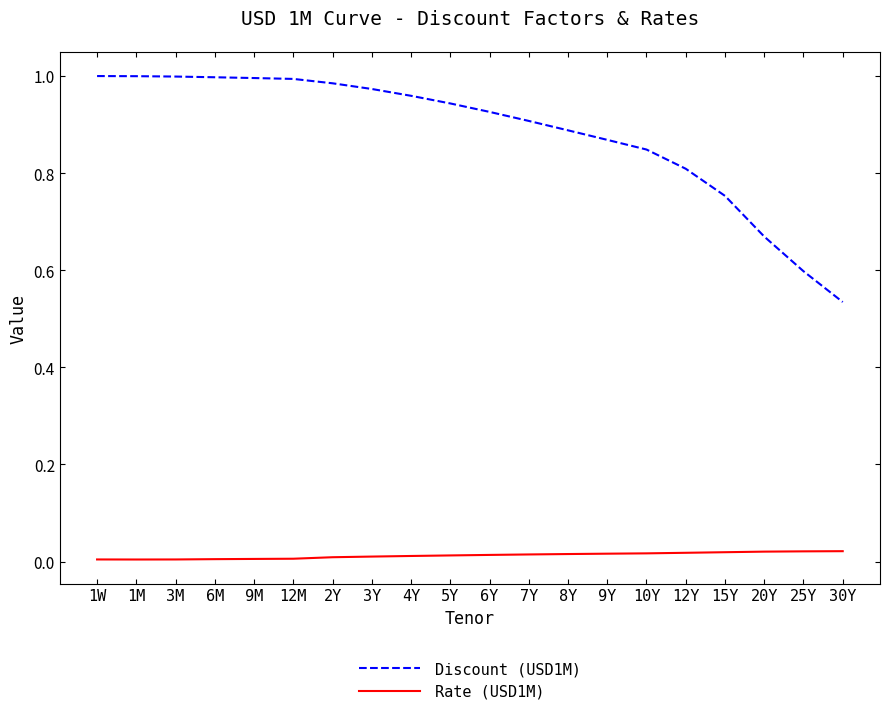

The value of Discount (USD1M) at 2Y is 1.0. True or false?

True